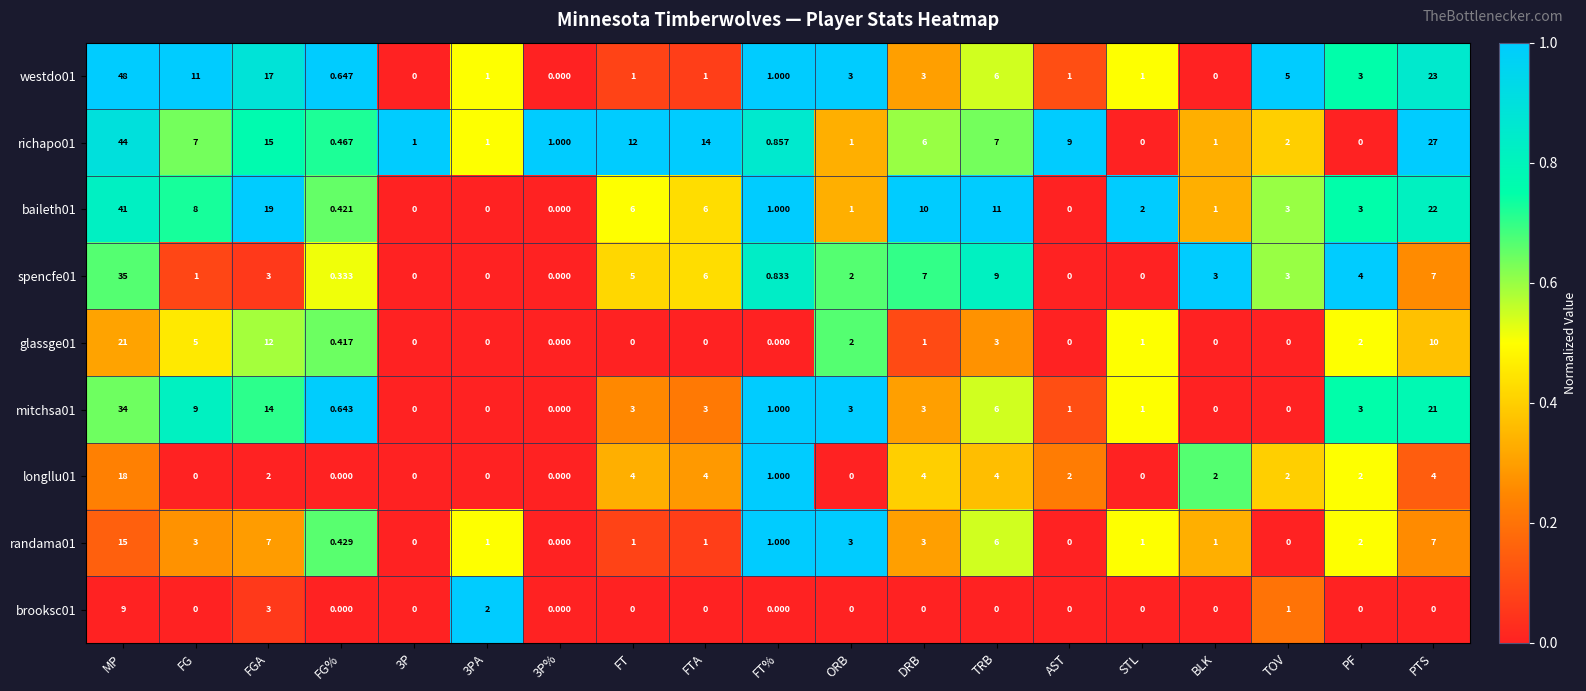

How many values in the randama01 series are below 1?

5